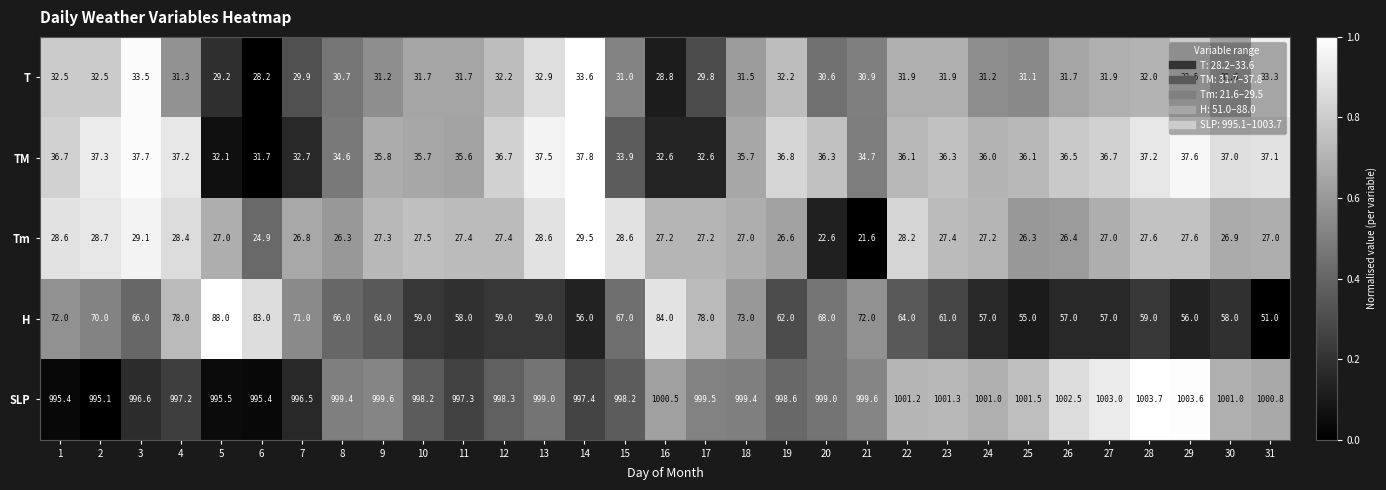

What is the sum of all TM values?

1108.3